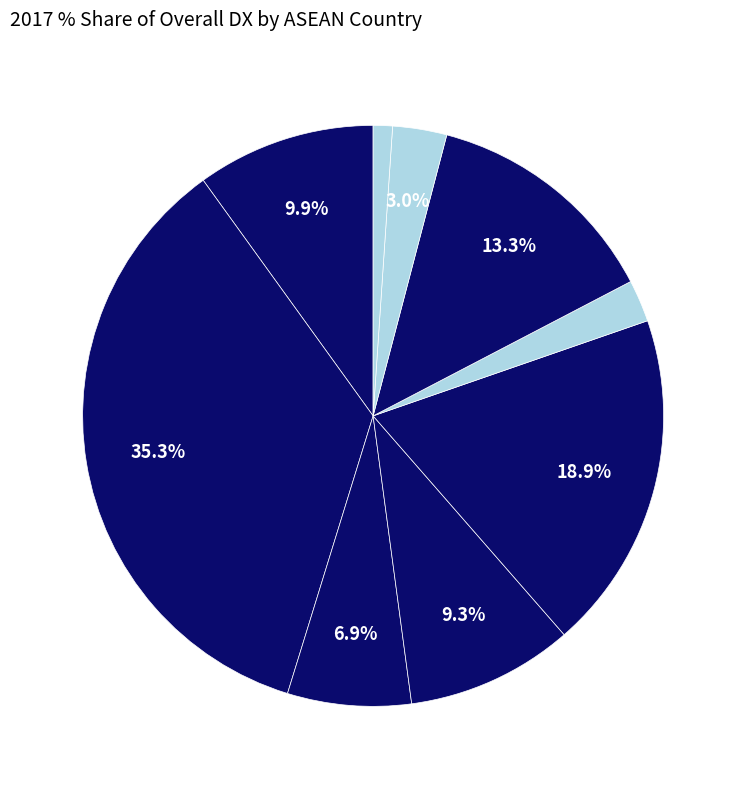

How many segments does this pie chart have?

9